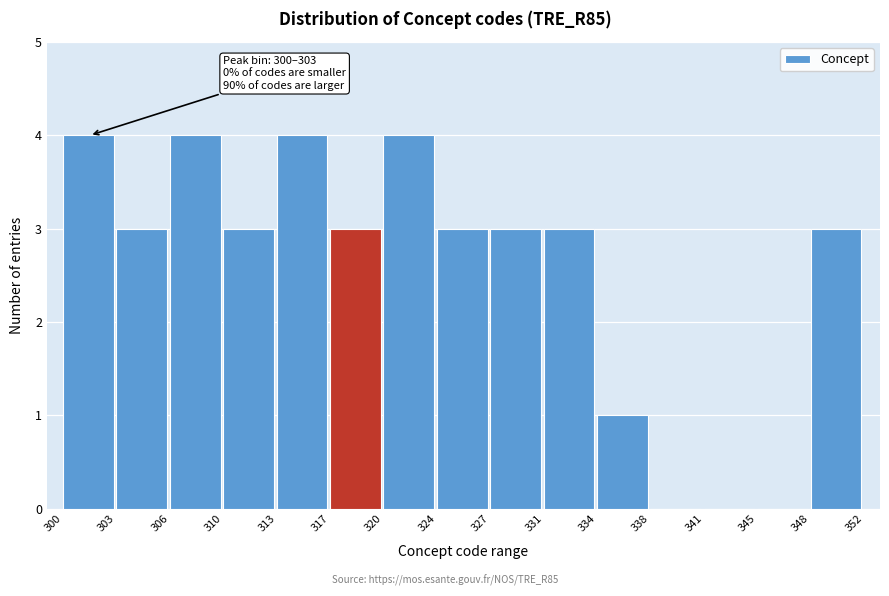

Reading left to right, transcribe all the data shown in this chart.

300=4	303=3	306=4	310=3	313=4	317=3	320=4	324=3	327=3	331=3	334=1	338=0	341=0	345=0	348=3